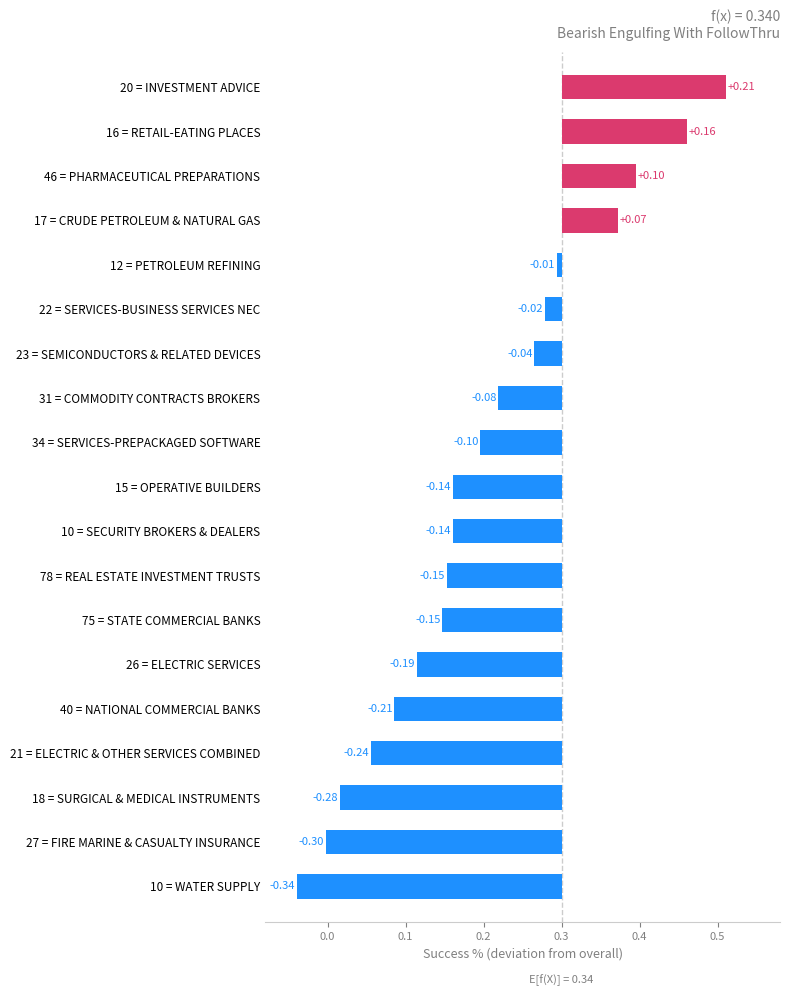

At which label is the value closest to 0?

12 = PETROLEUM REFINING